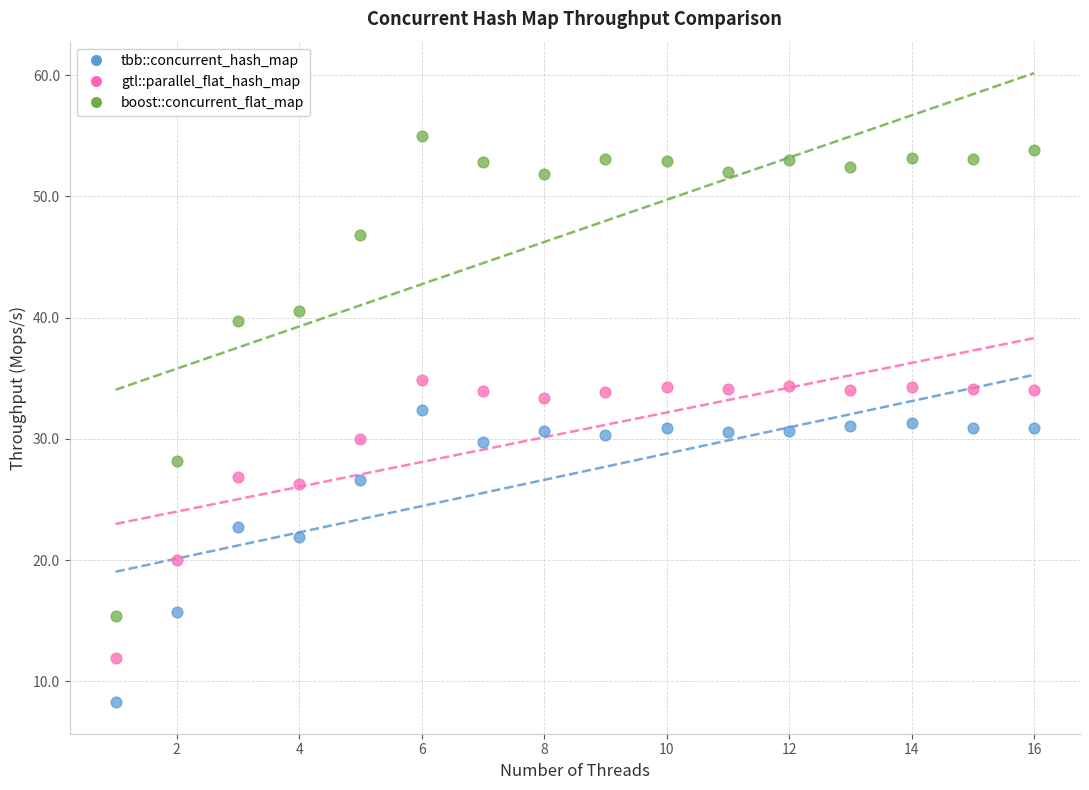

Which series has the largest Y range (max minus min)?

boost::concurrent_flat_map